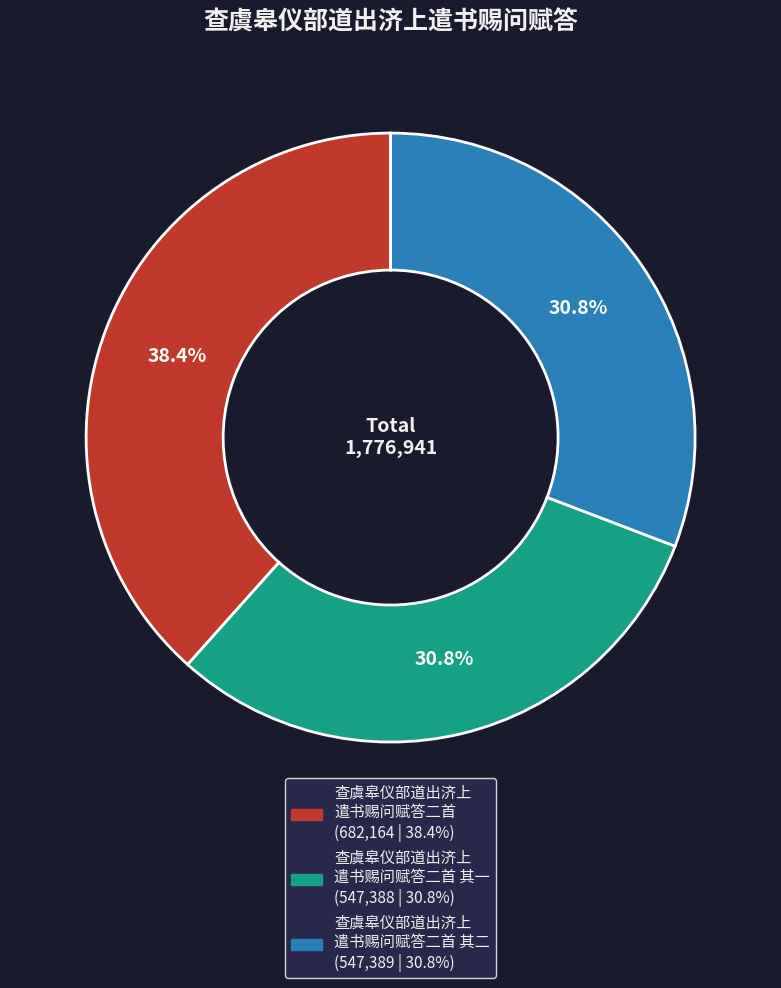

Does any single category account for the majority?

No